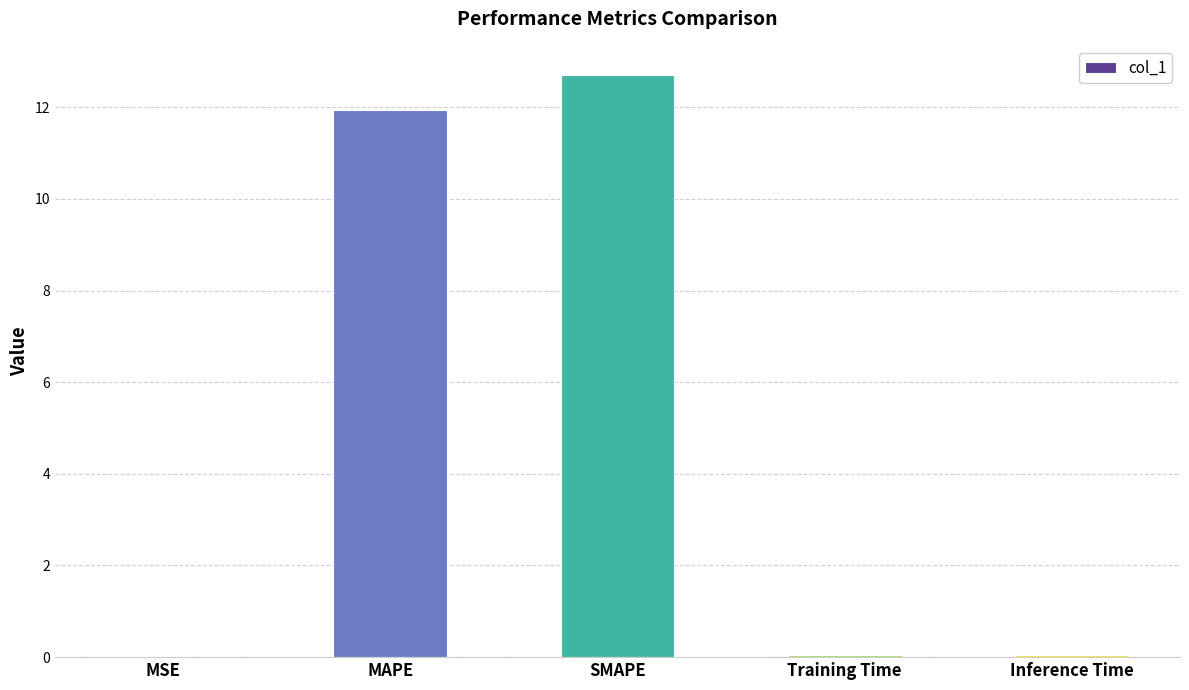

Read the value at MAPE.

11.9